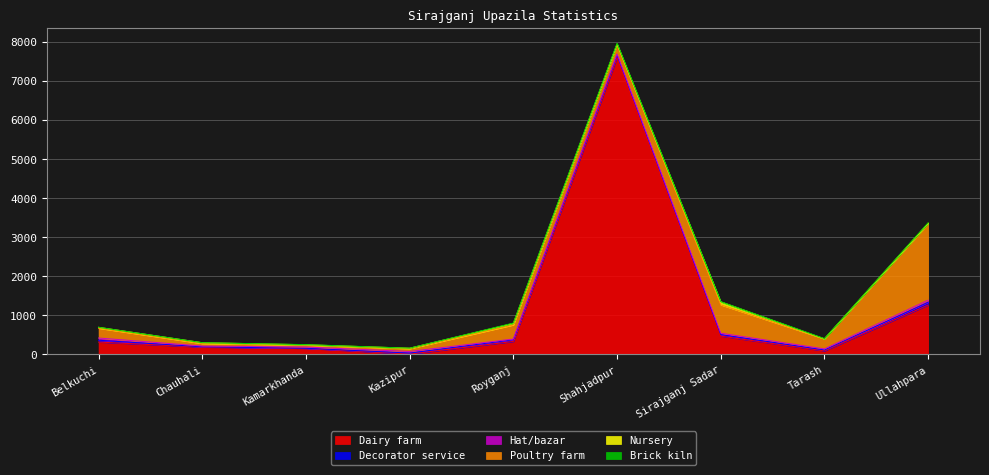

True or false: Nursery and Dairy farm cross at least once.

True